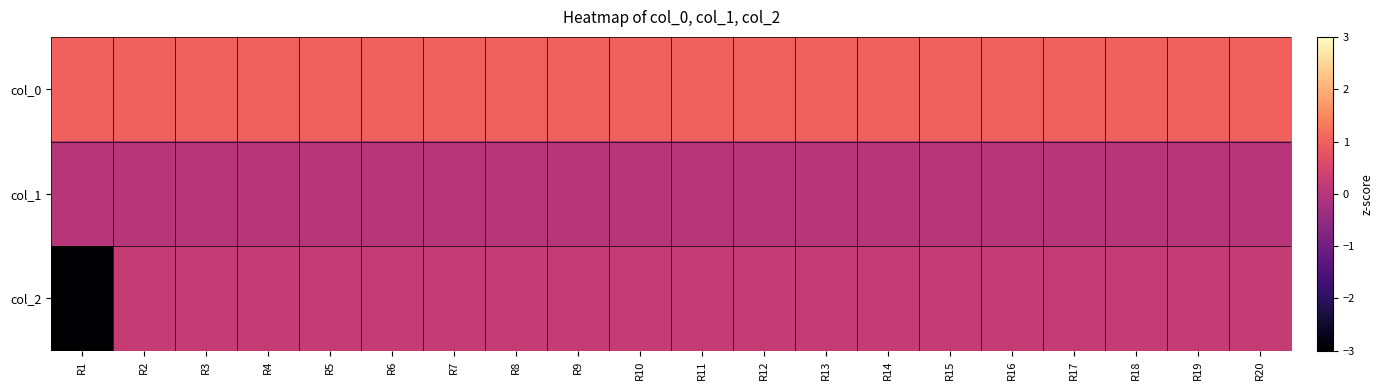

At which category does the chart reach its minimum across all series?

R1